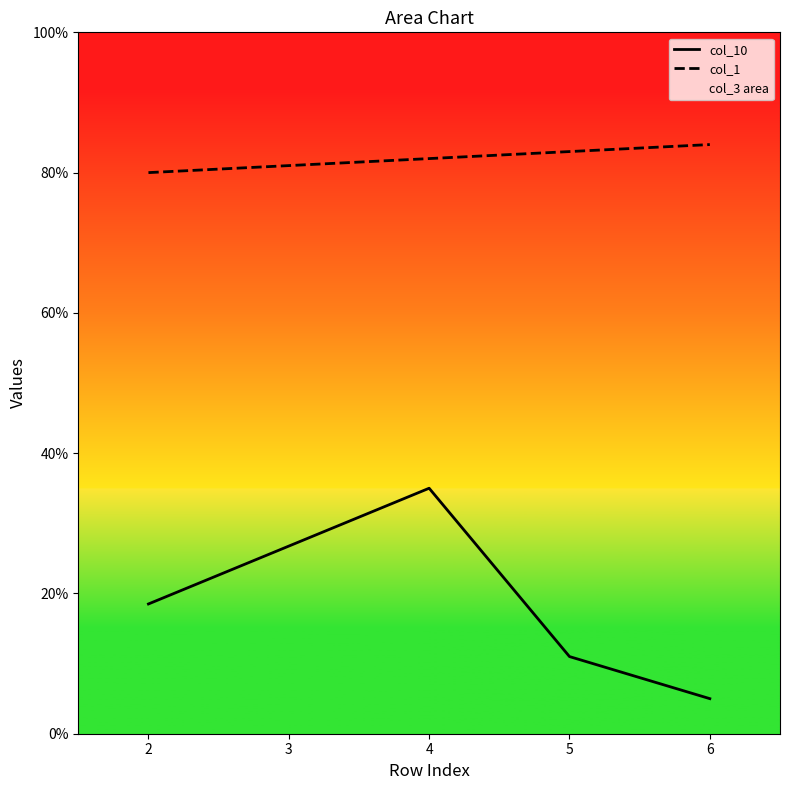

True or false: col_1 and col_10 intersect in this chart.

False